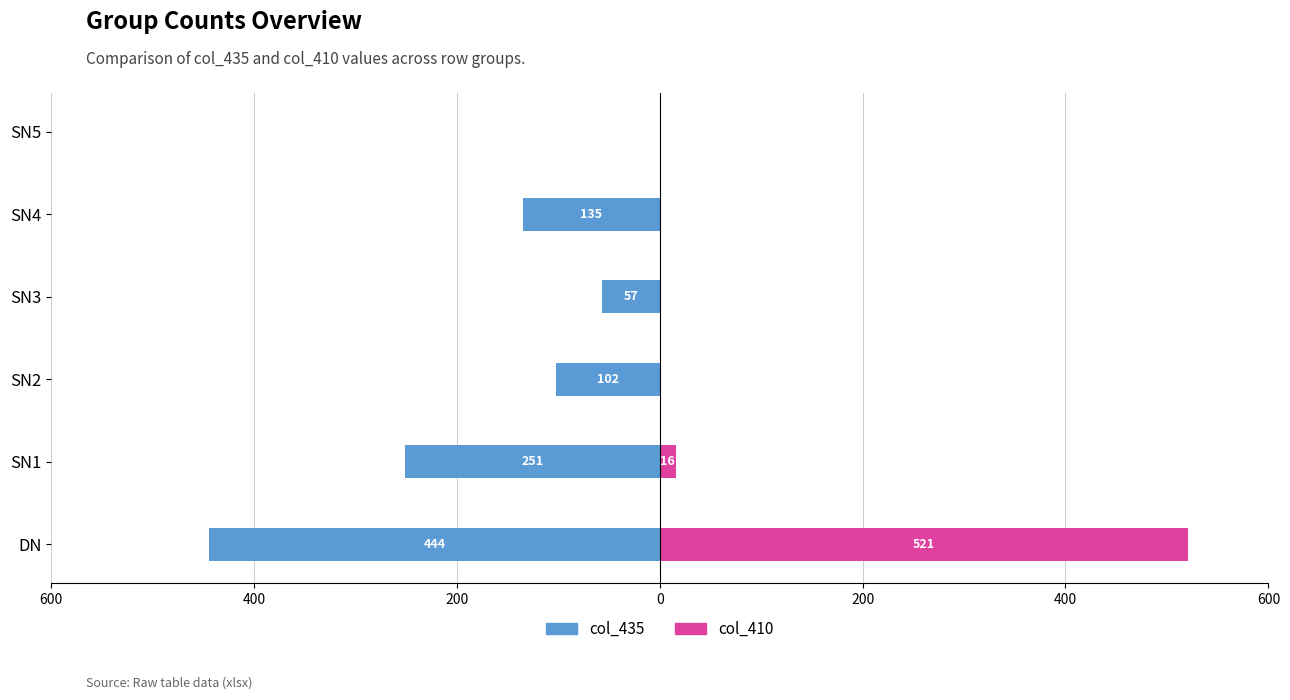

Reading right to left, what are all the values shown in this chart?

col_435: 0	-135	-57	-102	-251	-444
col_410: 0	0	0	0	16	521